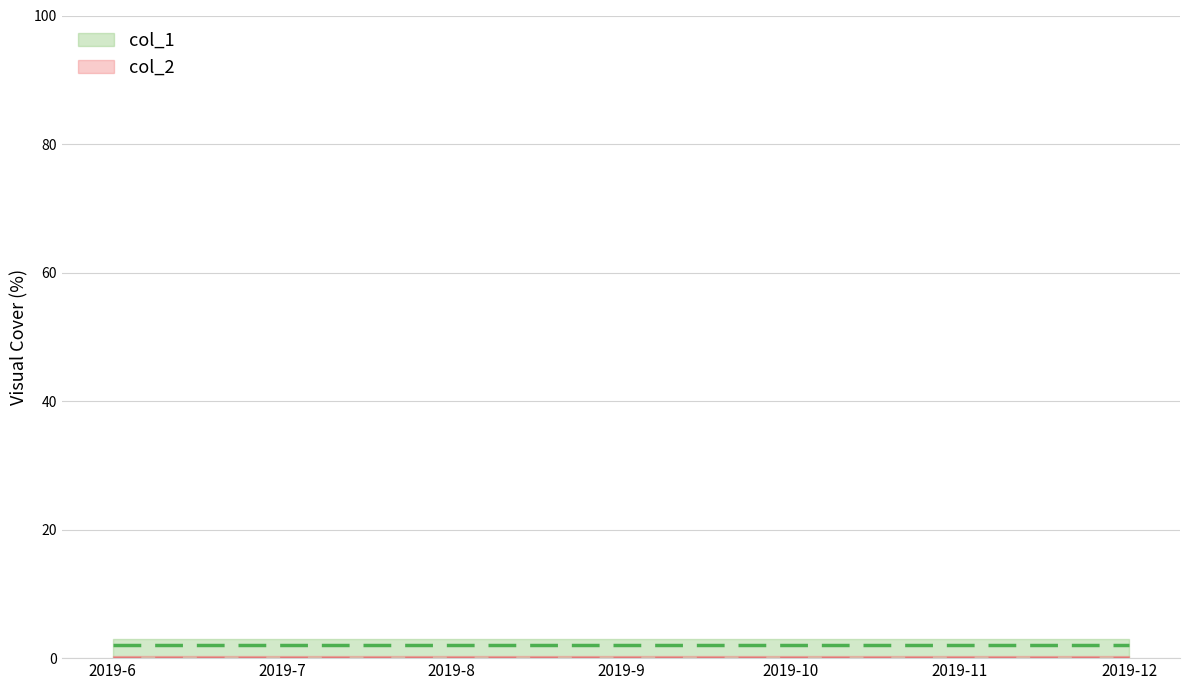

True or false: col_1 and col_2 cross at least once.

False